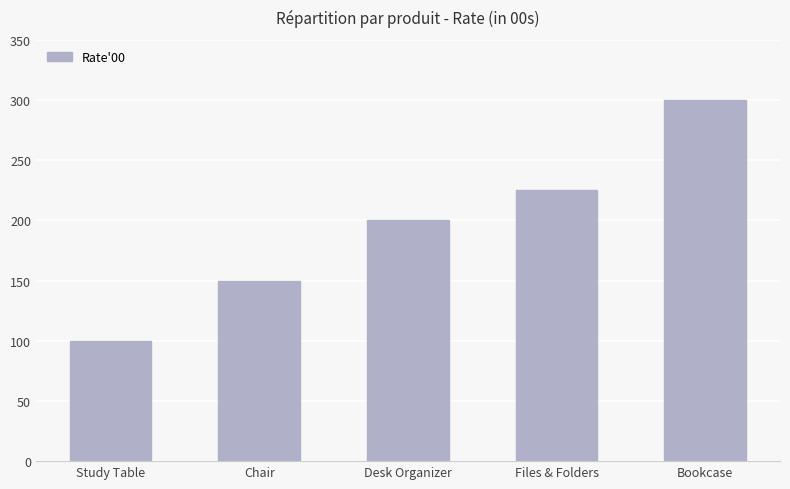

What is the value of the 1st bar from the left?

100